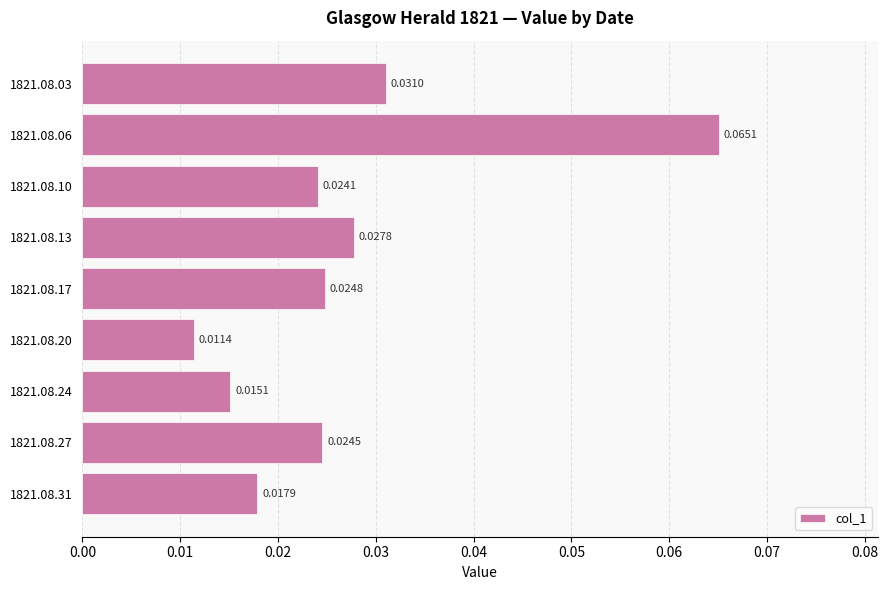

Which has a higher value, 1821.08.06 or 1821.08.20?

1821.08.06